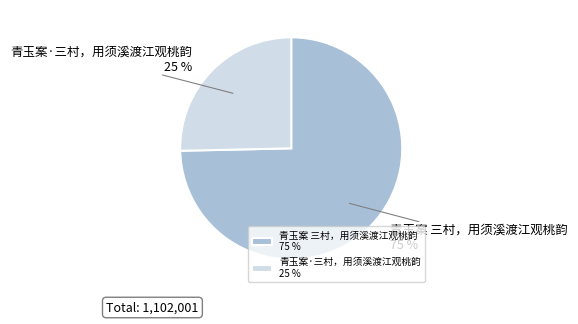

What is the ratio of the value at 青玉案·三村，用须溪渡江观桃韵 to the value at 青玉案 三村，用须溪渡江观桃韵?

0.3